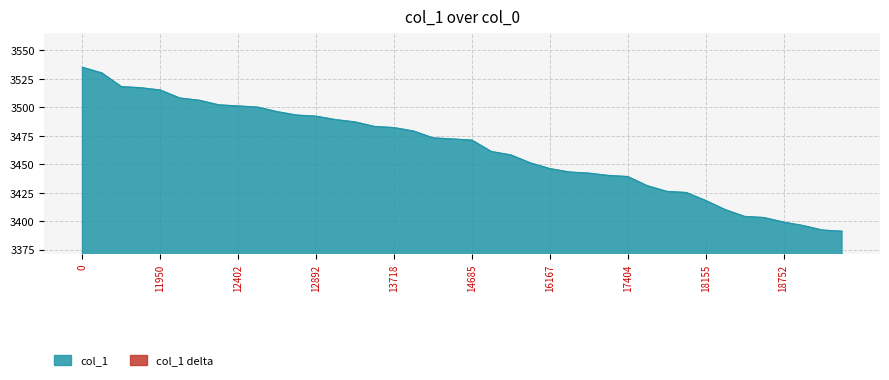

Does the chart display data point markers on the line(s)?

No